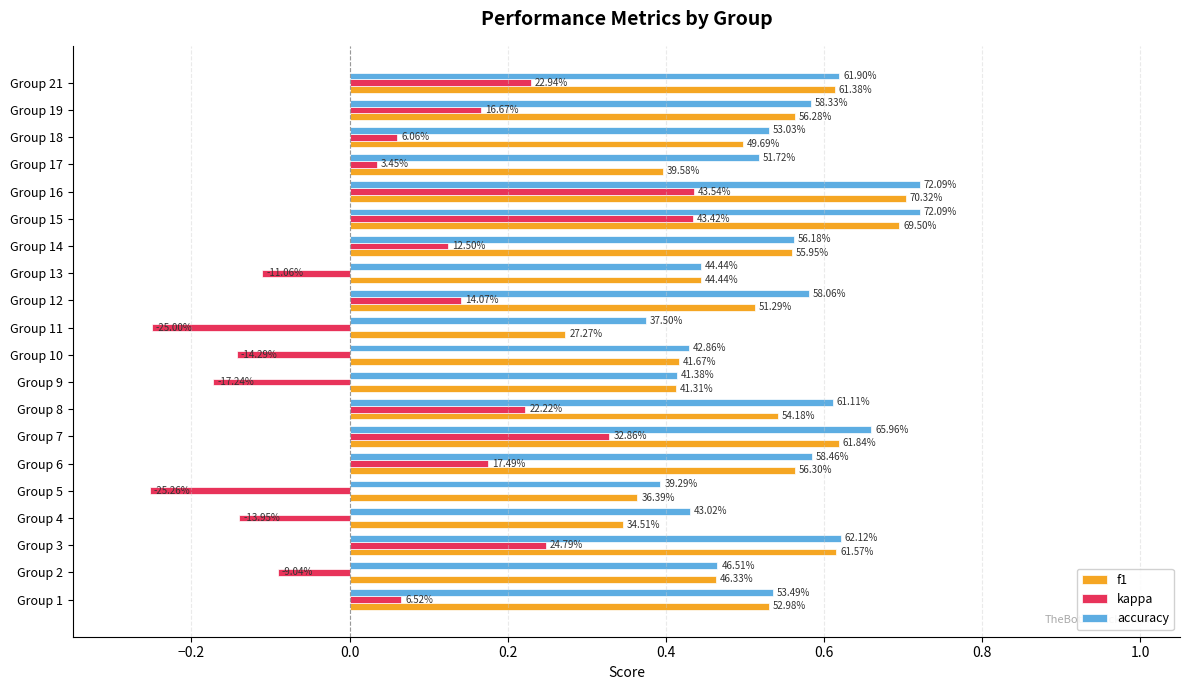

What are all the series names shown in the legend?

f1, kappa, accuracy